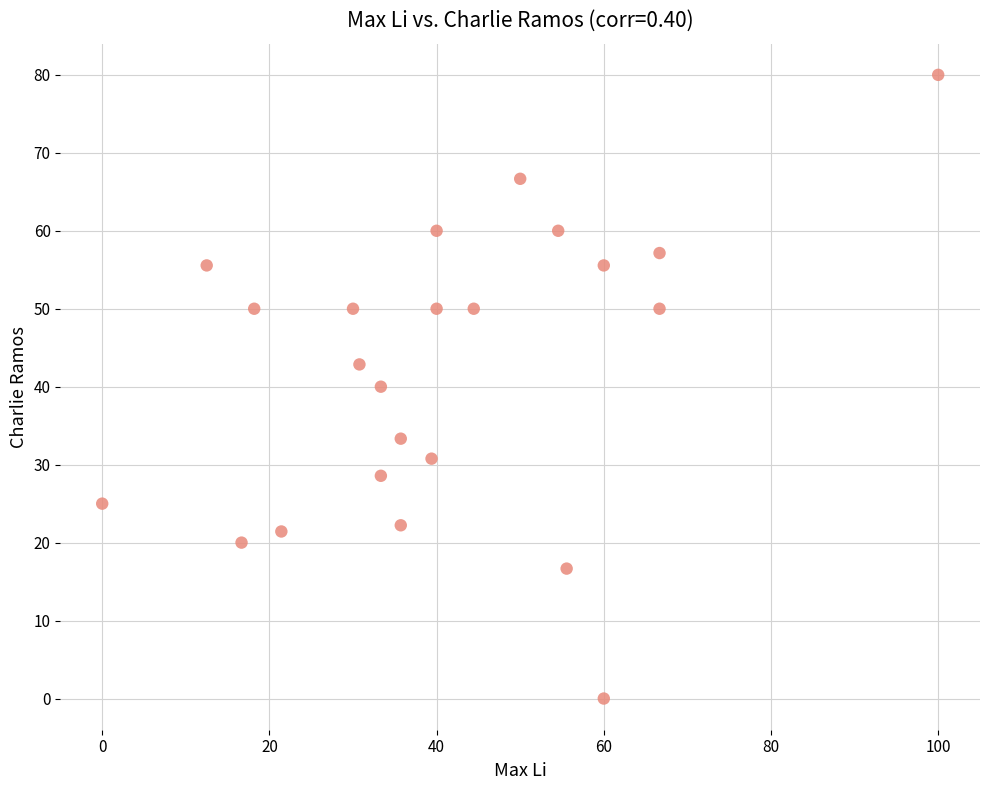

What is the range of Y values (max minus min)?

80.0